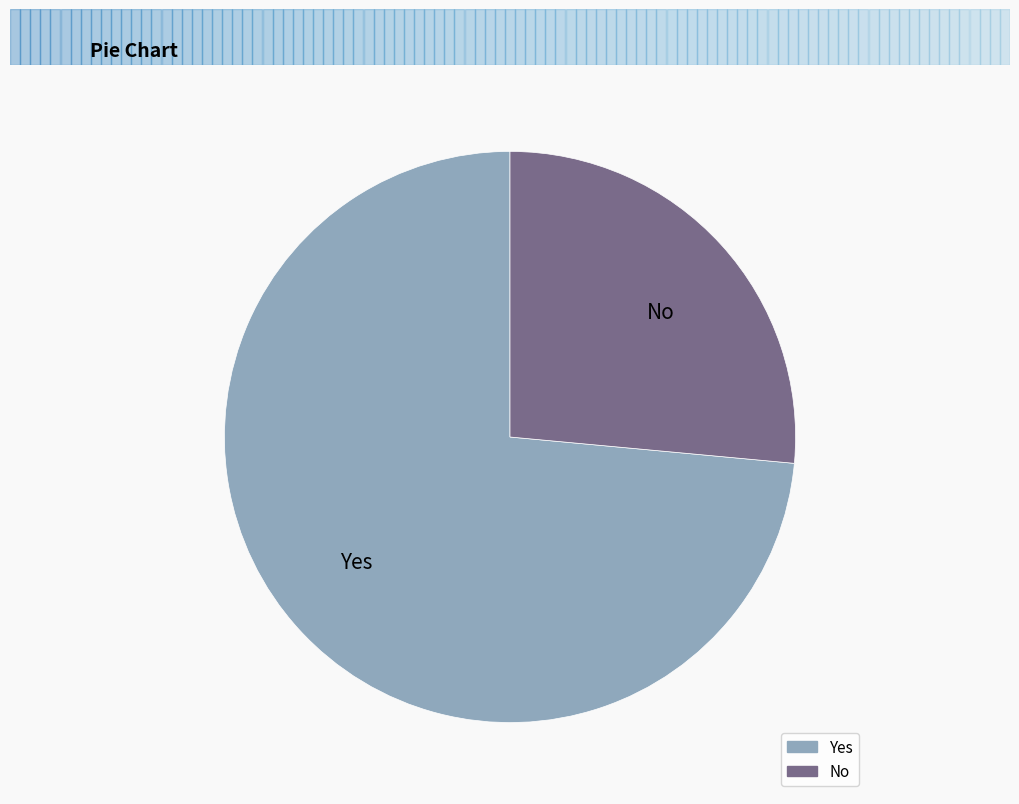

True or false: No accounts for 41% of the total.

False